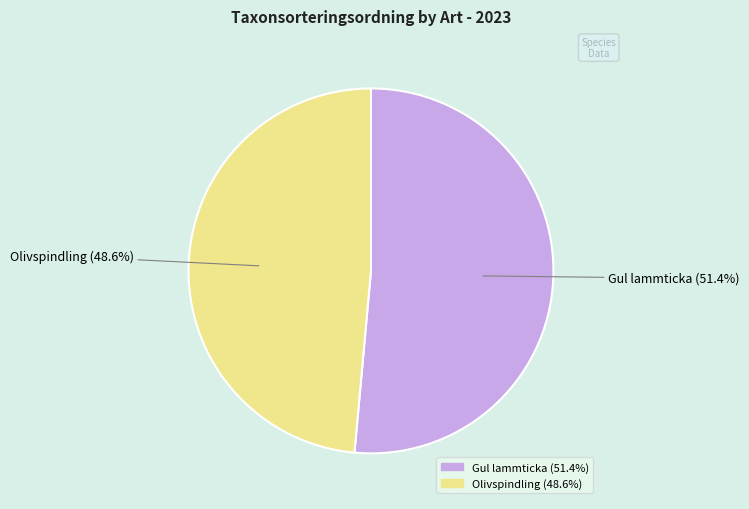

Is there a majority slice in this chart?

Yes